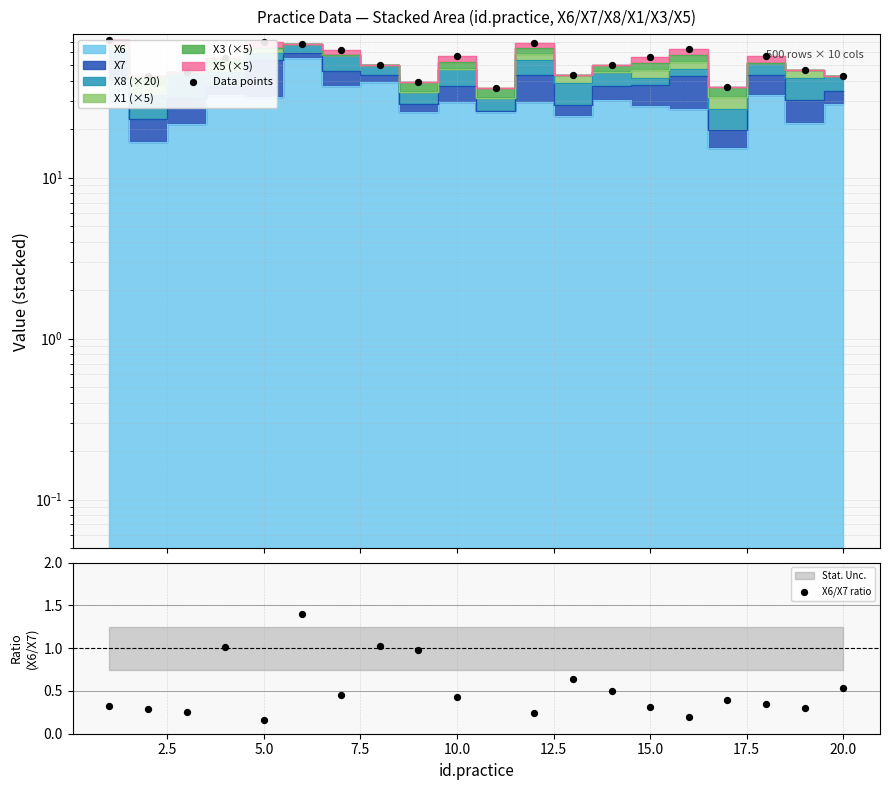

Is the value of Data points at 13 greater than the value of X6/X7 ratio at 14?

Yes